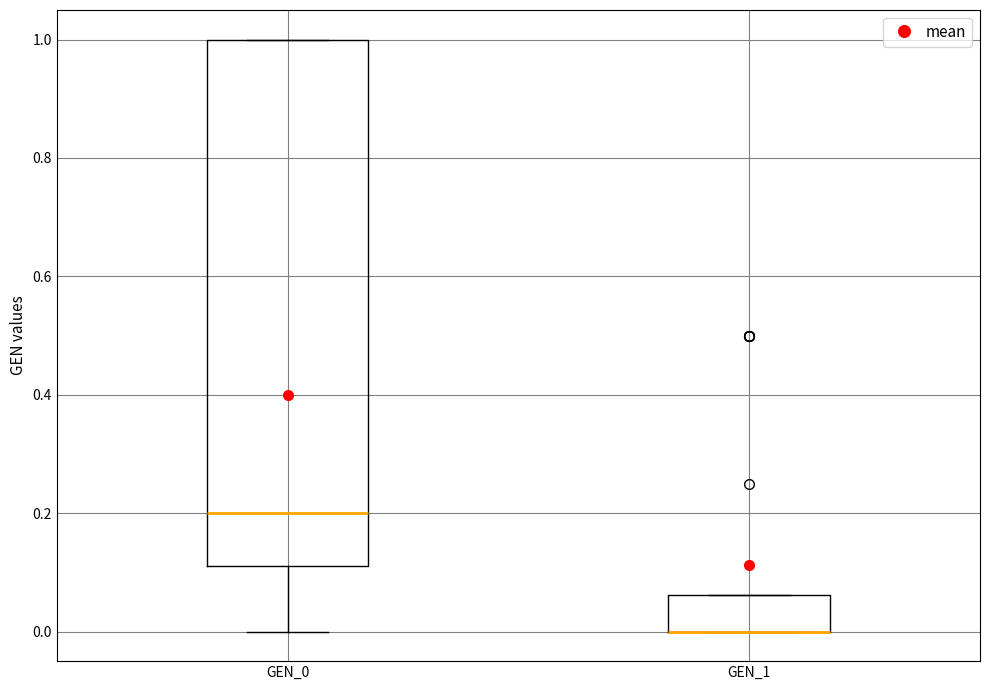

Reading left to right, read every box against the y-axis: the position of its median line, the range the box covers, and the ends of its whiskers. The values are not printed on the chart, so give them approximately, as read against the axis.

GEN_0: median 0.20, box 0.12 to 1.00, whiskers 0.00 to 1.00
GEN_1: median 0.00 (drawn on the box's lower edge), box 0.00 to 0.06, whiskers 0.00 to 0.06